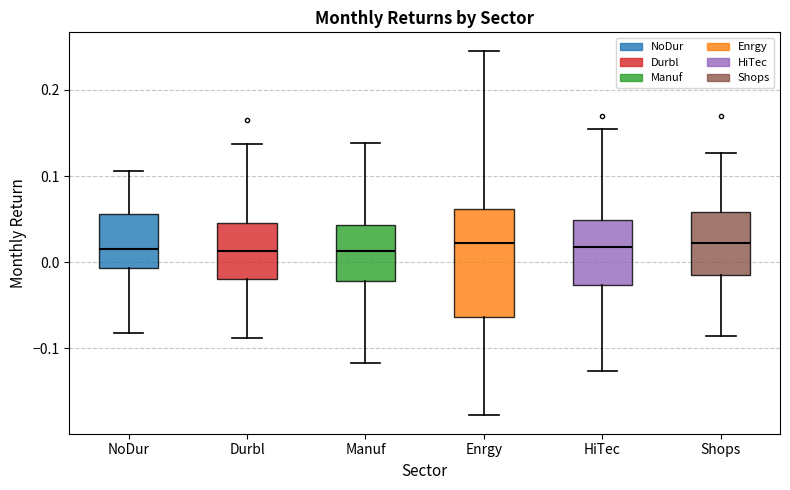

Comparing the boxes themselves (not the whiskers), which one is the tallest?

Enrgy